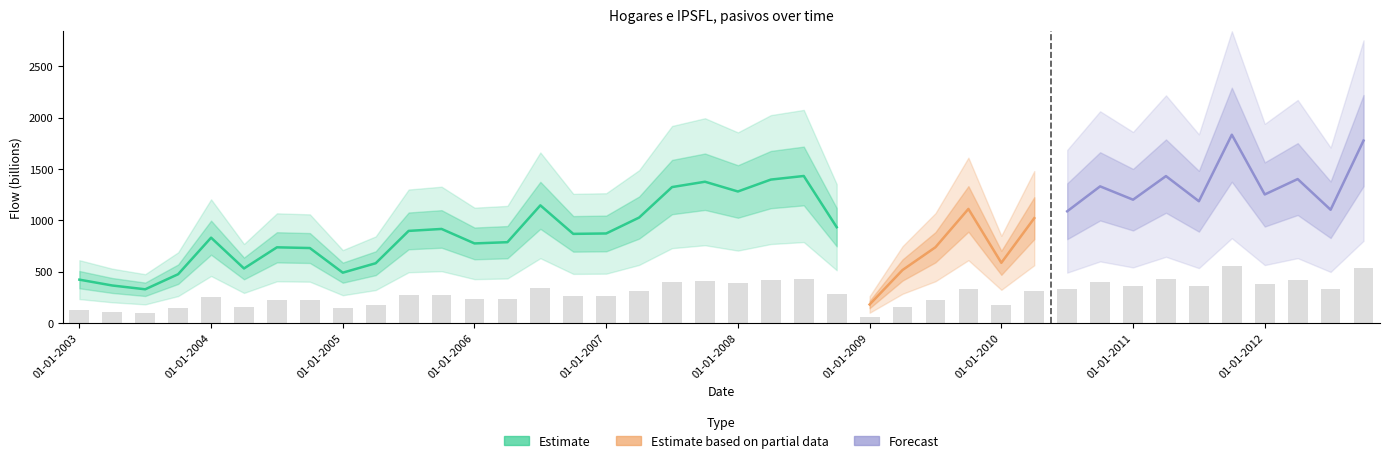

Reading left to right, transcribe all the data shown in this chart.

01-01-2003=126.3	01-04-2003=109.2	01-07-2003=98.1	01-10-2003=142.2	01-01-2004=249.0	01-04-2004=159.0	01-07-2004=220.8	01-10-2004=218.7	01-01-2005=146.7	01-04-2005=174.3	01-07-2005=268.8	01-10-2005=274.5	01-01-2006=232.2	01-04-2006=235.8	01-07-2006=343.5	01-10-2006=260.1	01-01-2007=261.3	01-04-2007=307.8	01-07-2007=396.9	01-10-2007=412.5	01-01-2008=384.0	01-04-2008=418.8	01-07-2008=429.3	01-10-2008=279.6	01-01-2009=53.7	01-04-2009=154.5	01-07-2009=221.1	01-10-2009=333.0	01-01-2010=175.5	01-04-2010=306.0	01-07-2010=326.1	01-10-2010=399.0	01-01-2011=360.0	01-04-2011=429.0	01-07-2011=355.5	01-10-2011=549.9	01-01-2012=375.3	01-04-2012=420.3	01-07-2012=330.6	01-10-2012=532.8